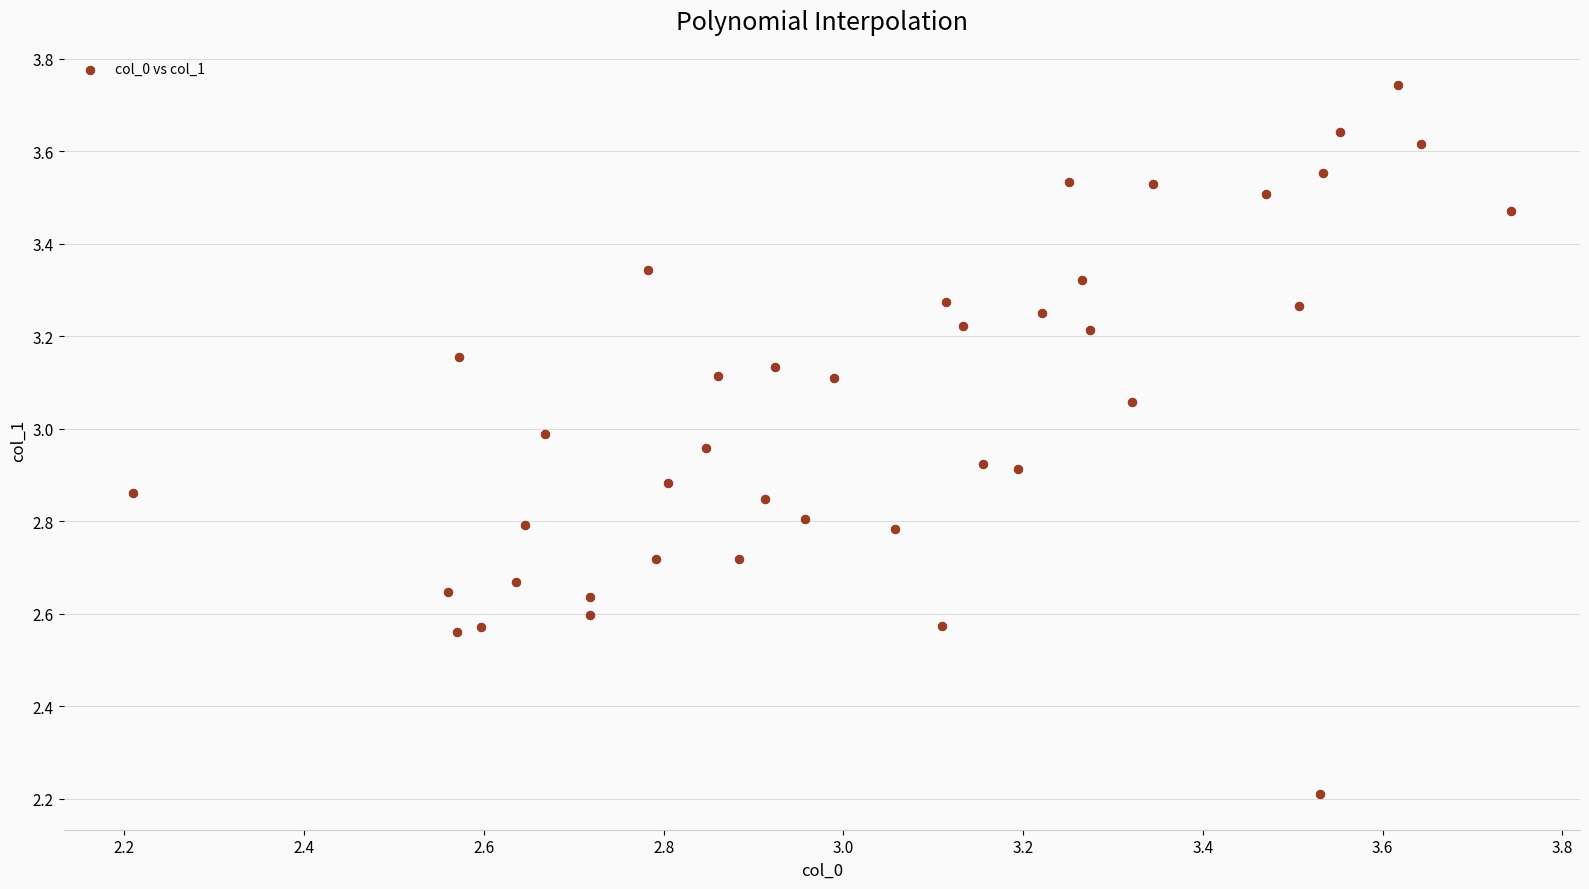

What Y value in the scatter plot is closest to 2?

2.2